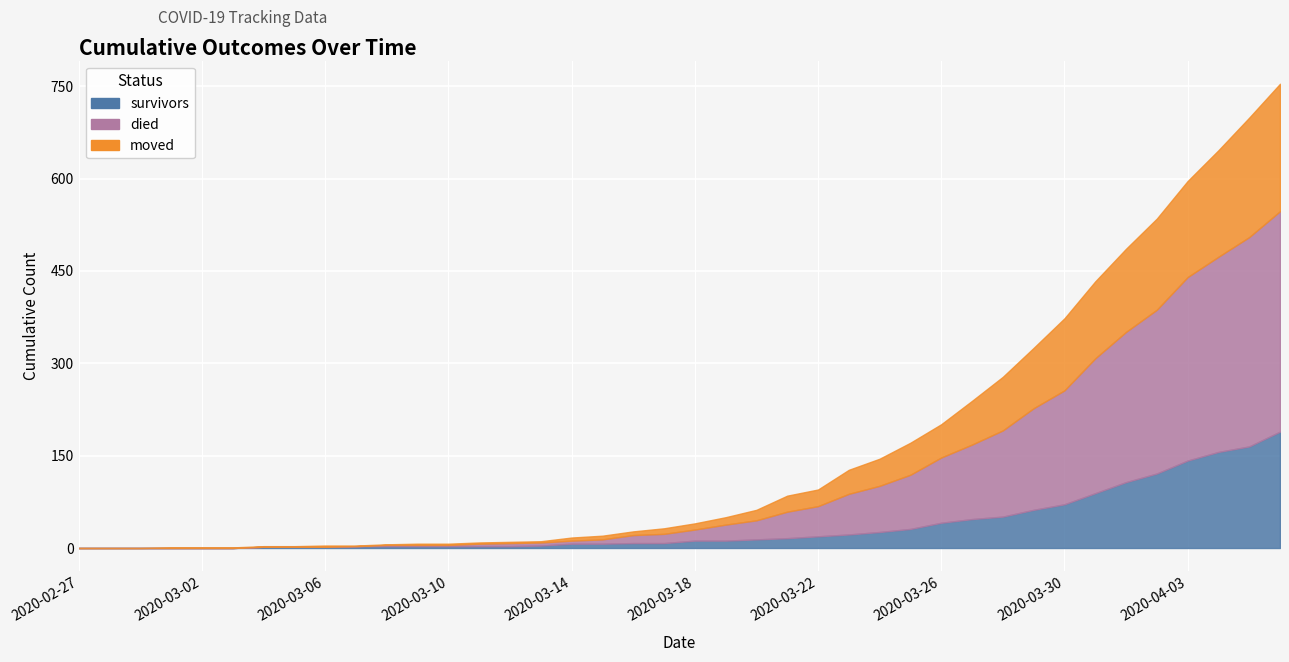

Where does the survivors series first go above 12?

2020-03-20